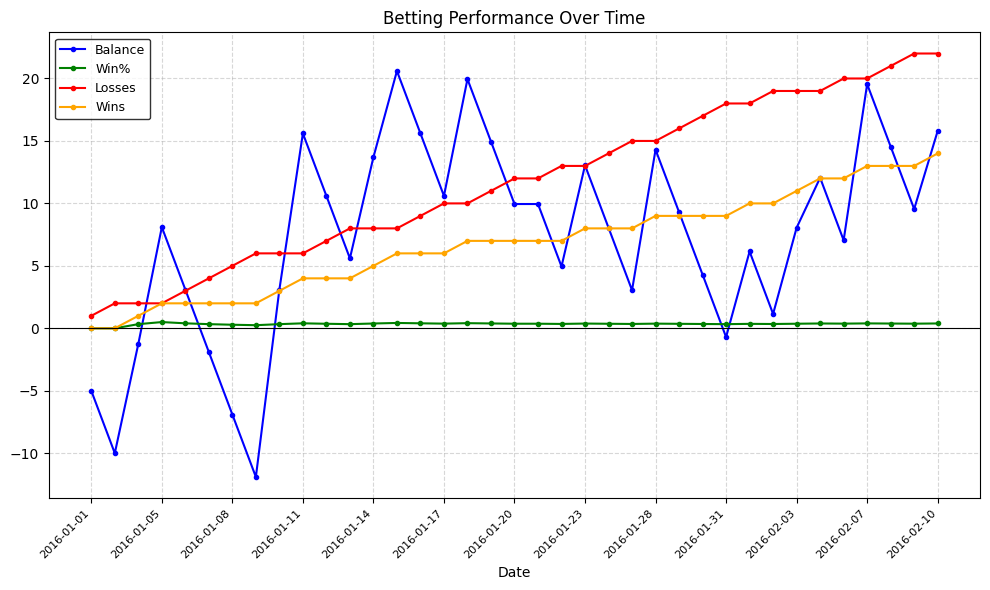

Which series has the largest total across all categories?

Losses